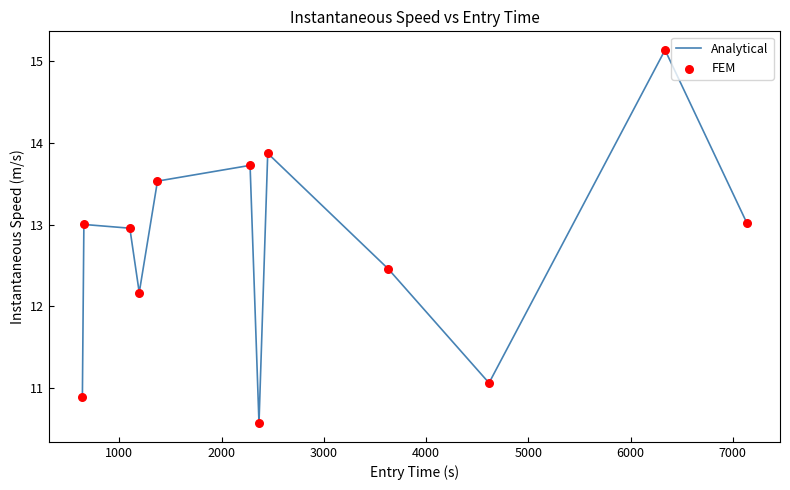

What is the difference between the maximum and minimum values?

4.6